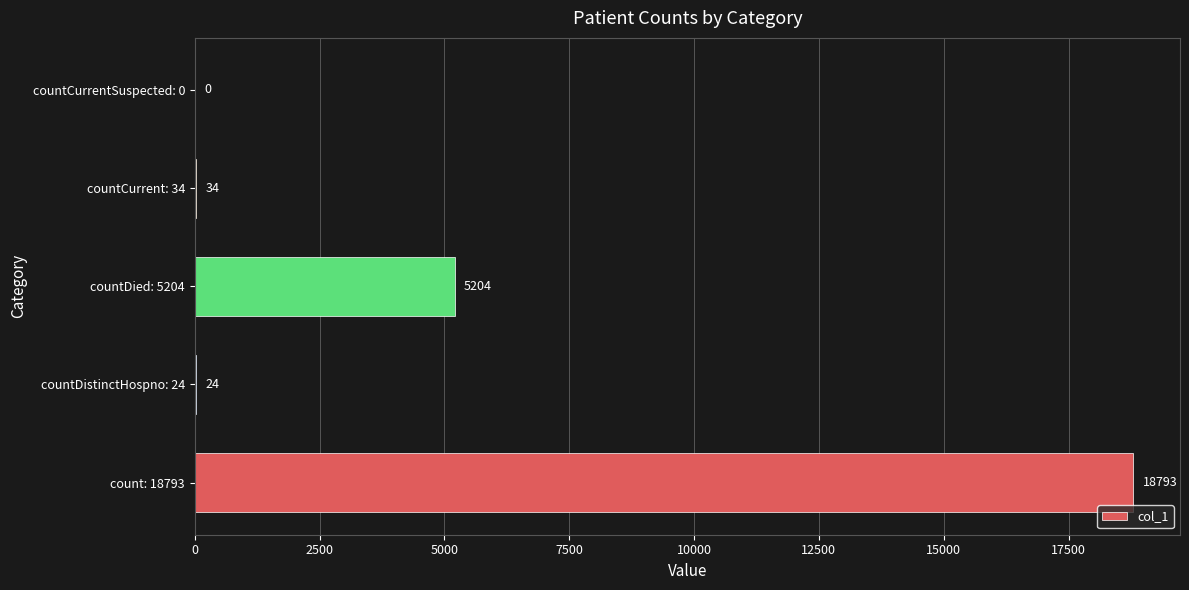

What is the average value?

4811